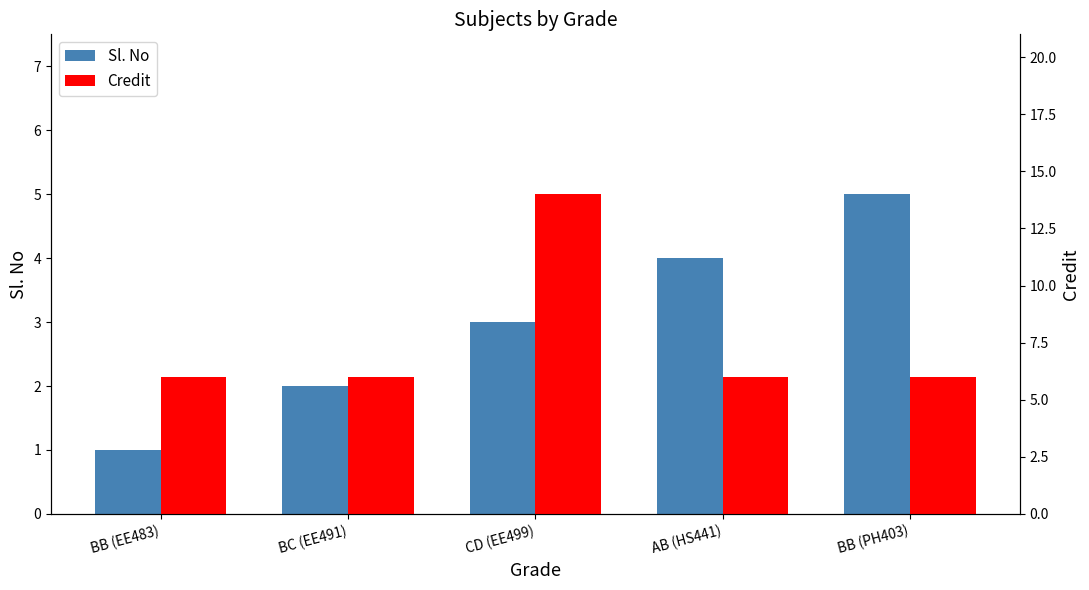

What are all the series names shown in the legend?

Sl. No, Credit